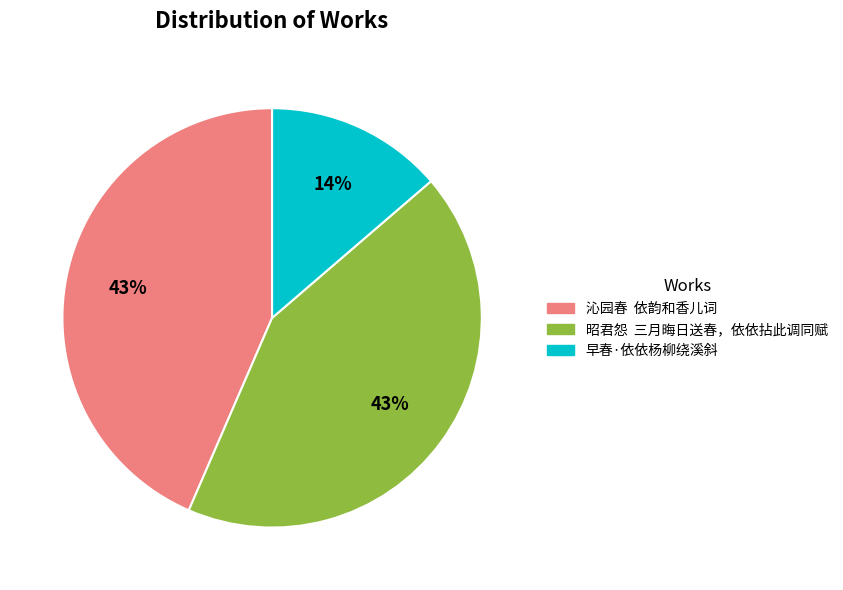

What is the smallest slice in the pie chart?

早春·依依杨柳绕溪斜